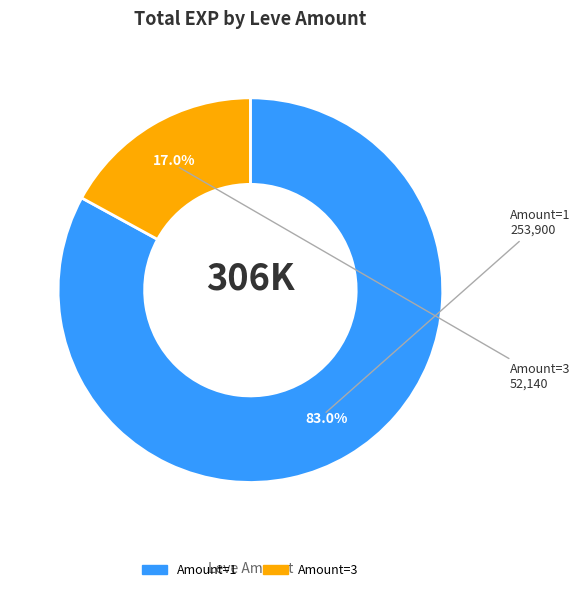

To the nearest percent, what is the average slice percentage?

50%